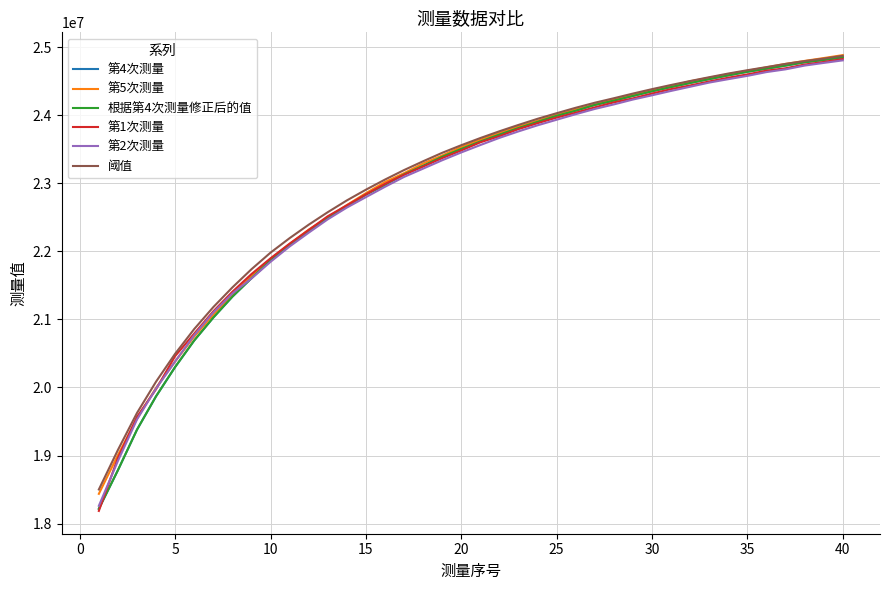

True or false: 第4次测量 has more than 0 interior local peaks.

False